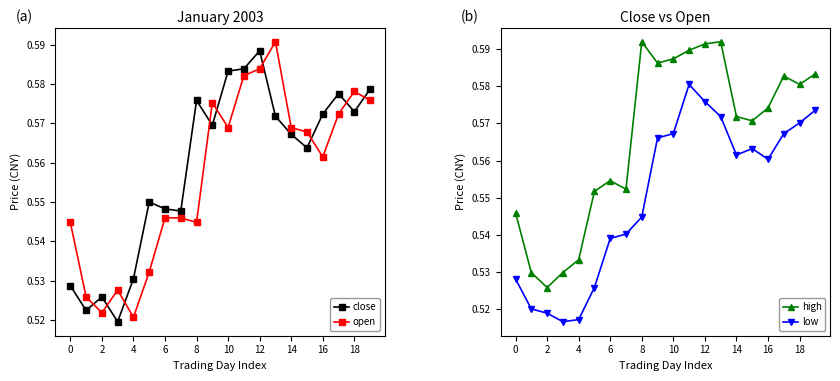

At 15, list the series in order from largest to smallest.

high, open, close, low